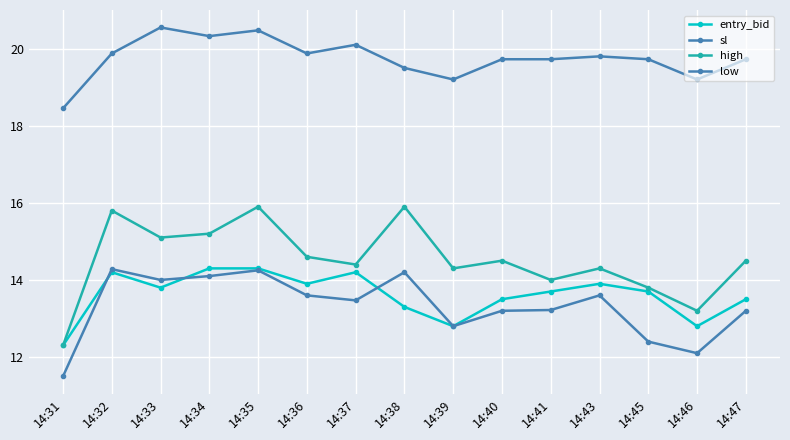

Does the chart display data point markers on the line(s)?

Yes